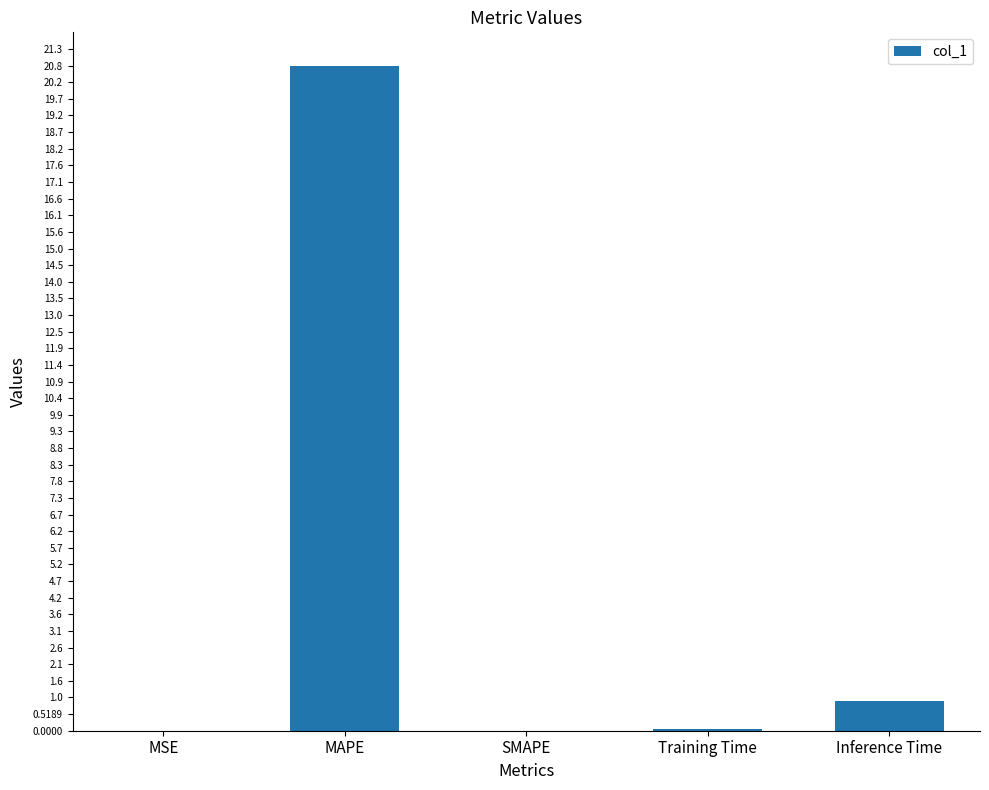

True or false: the data shows 0.1 at Training Time.

True